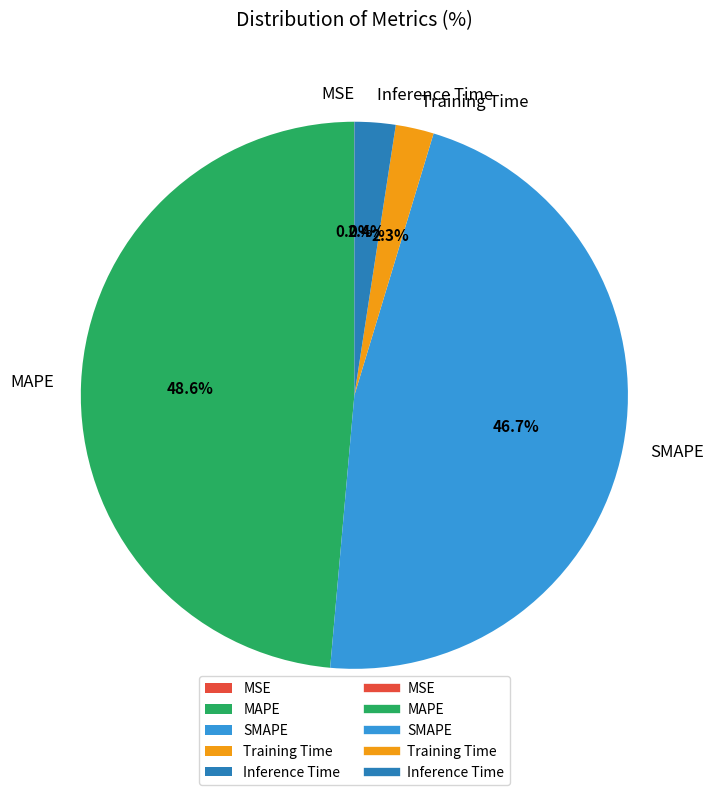

To the nearest percent, what is the average slice percentage?

20%